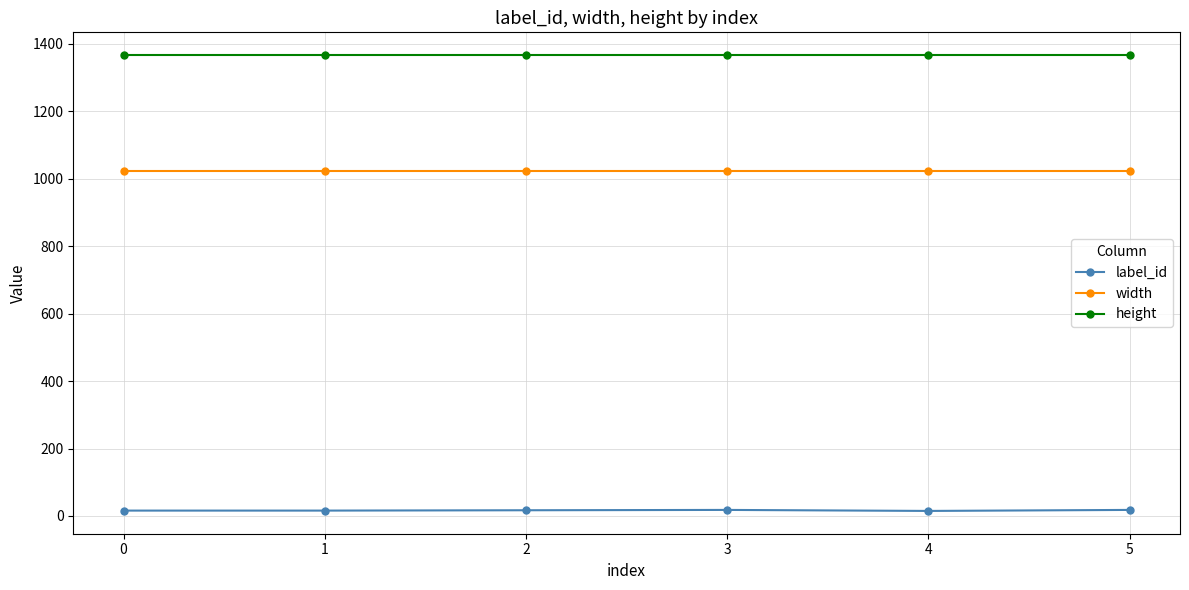

What is the average value of the height series?

1366